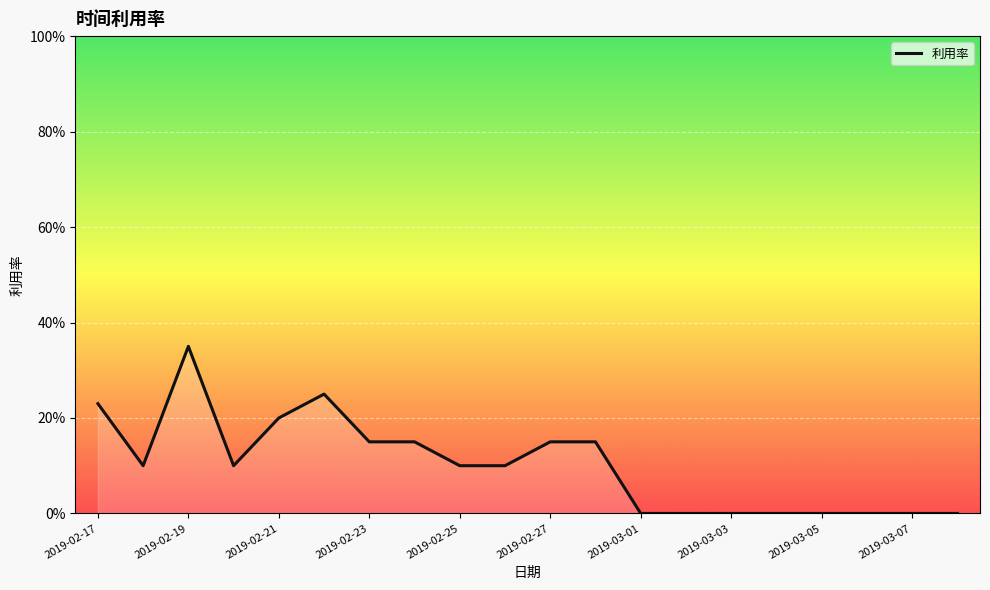

Does the chart have visible grid lines?

Yes